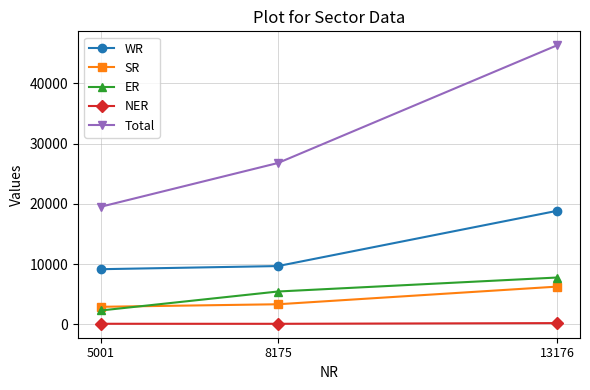

Which category has the lowest value in the WR series?

5001